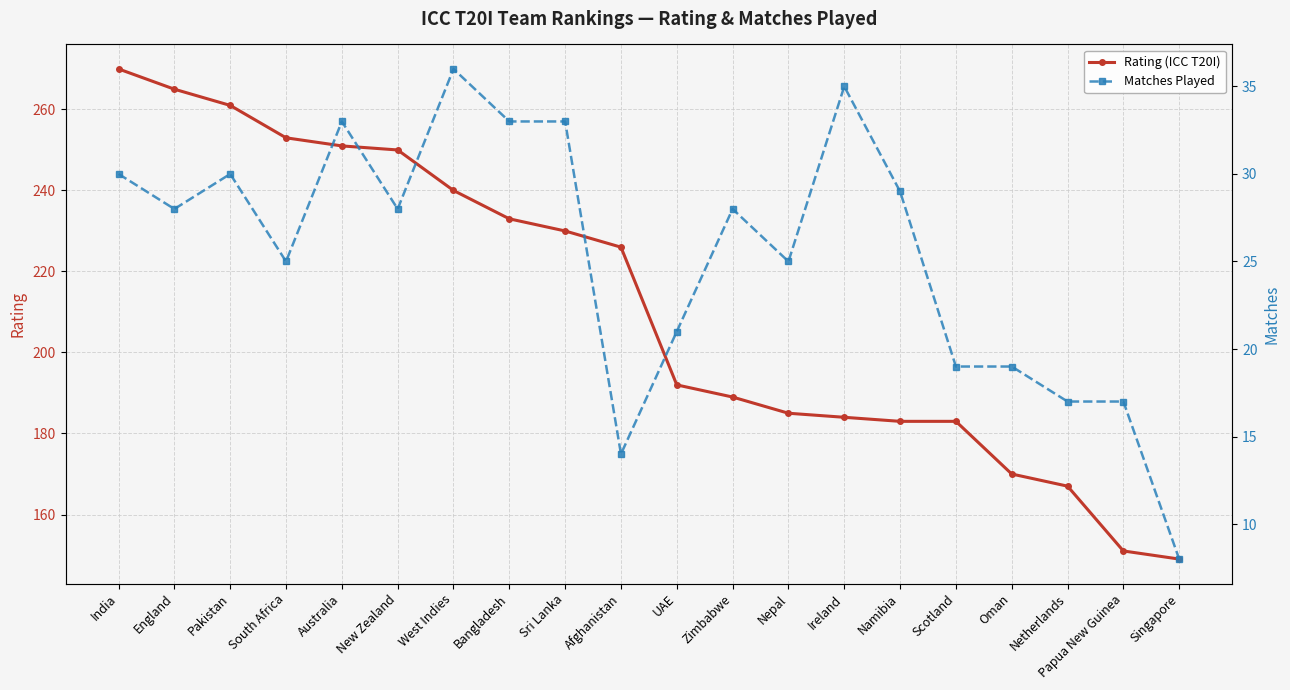

Which label corresponds to the smallest value in the chart?

Singapore